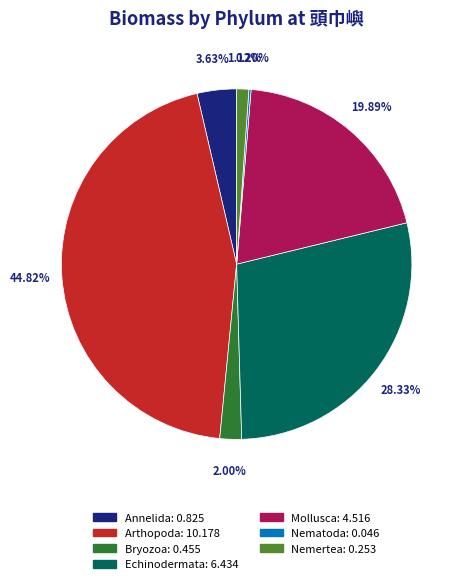

Is there a majority slice in this chart?

No